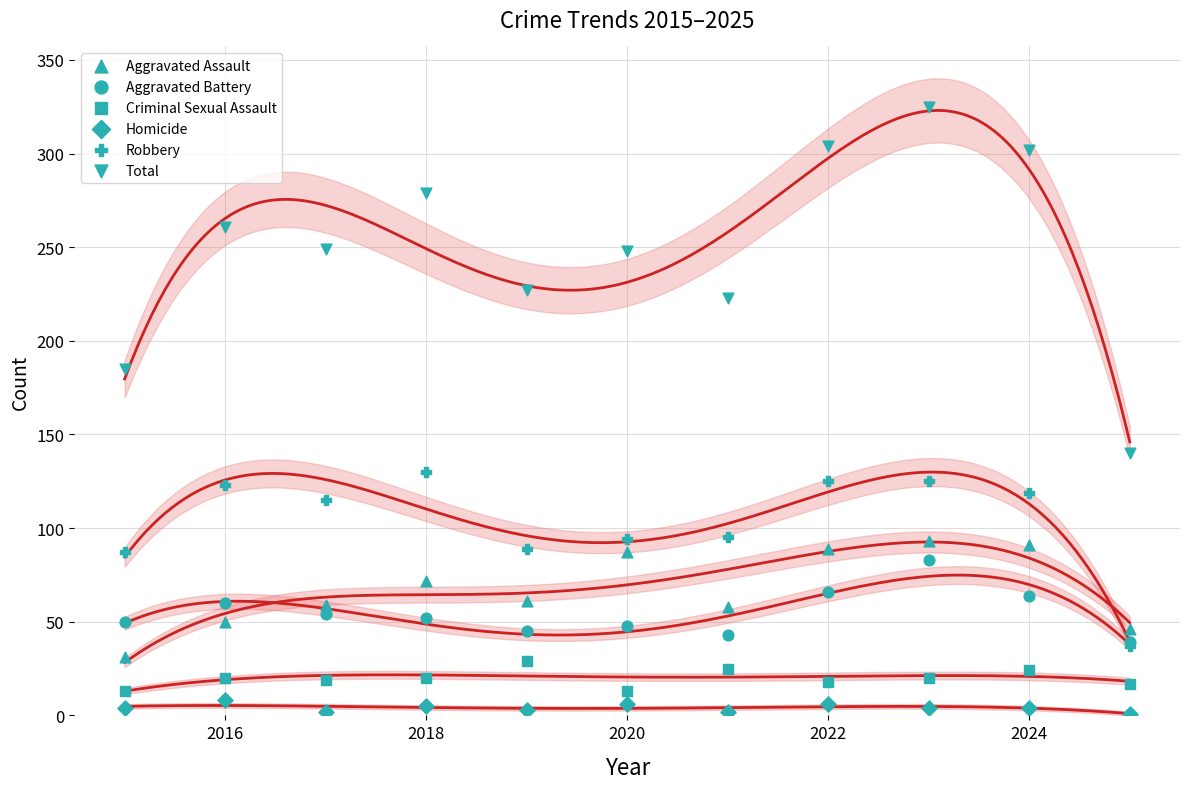

What are all the series names shown in the legend?

Aggravated Assault, Aggravated Battery, Criminal Sexual Assault, Homicide, Robbery, Total